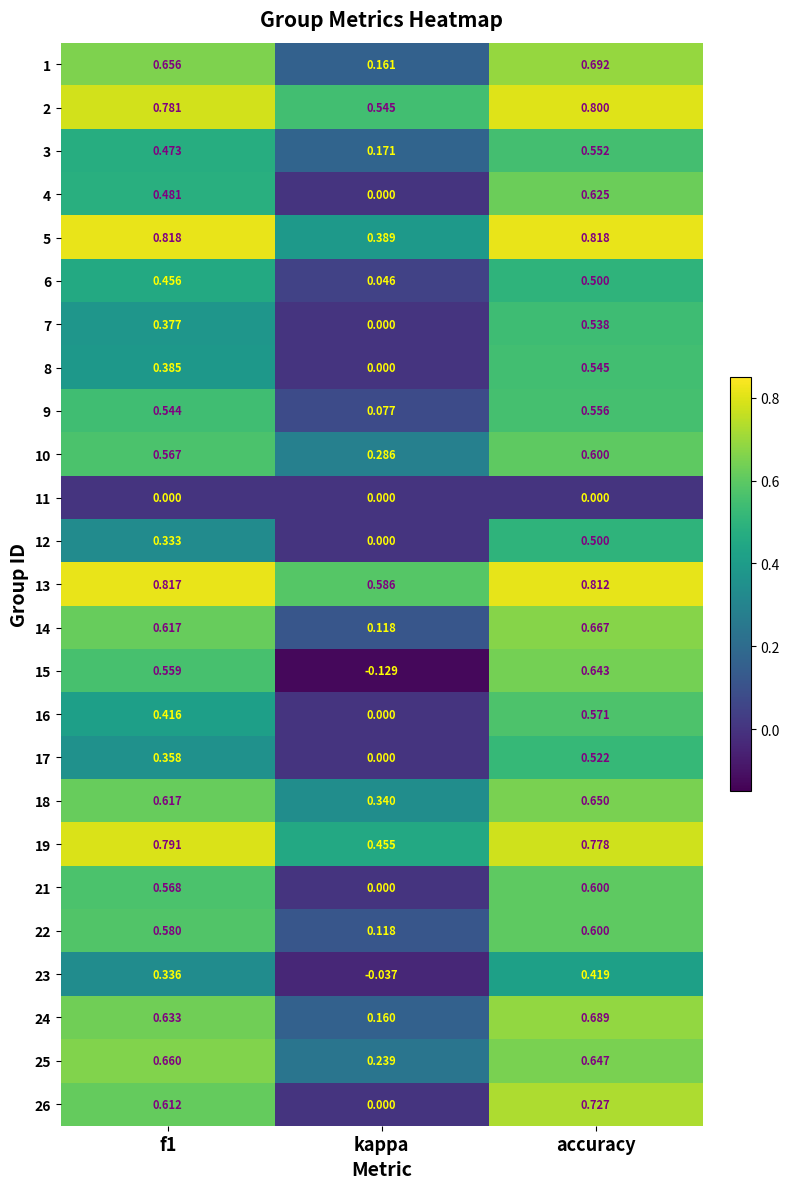

At how many categories does at least one series exceed 0?

3